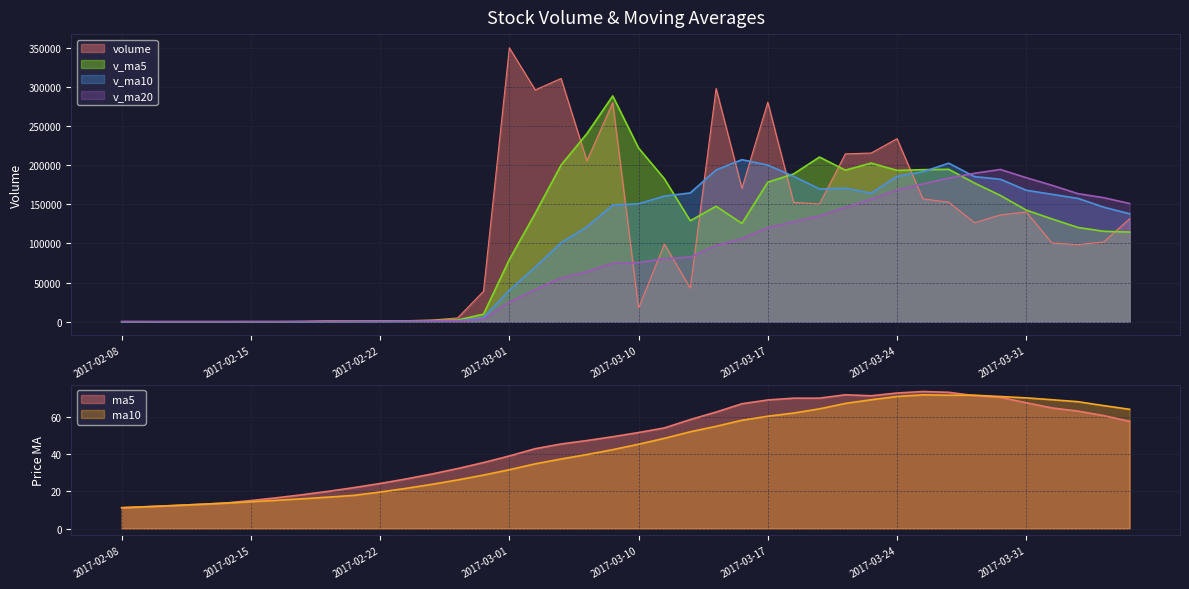

At which label does v_ma10 first exceed 146381?

2017-03-07